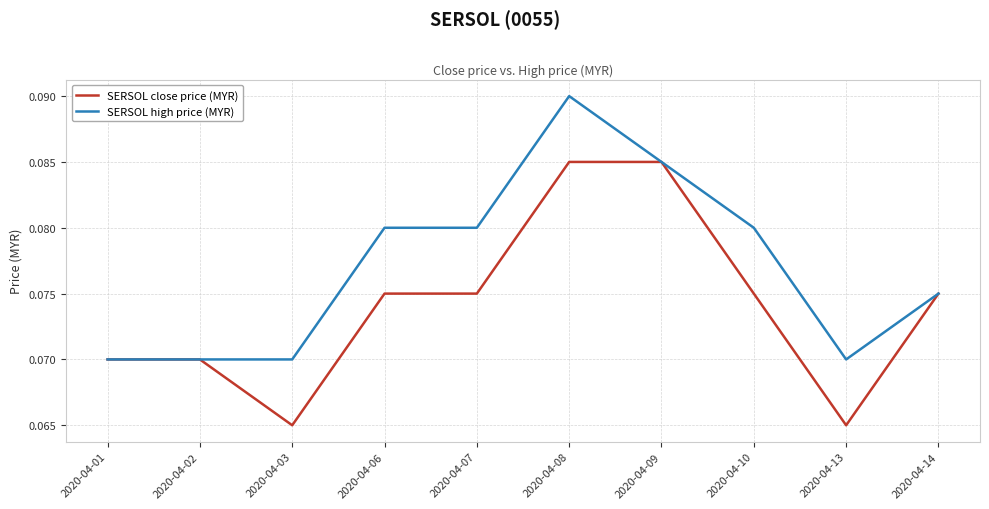

Between 2020-04-01 and 2020-04-03, which series saw the biggest shift?

SERSOL close price (MYR)